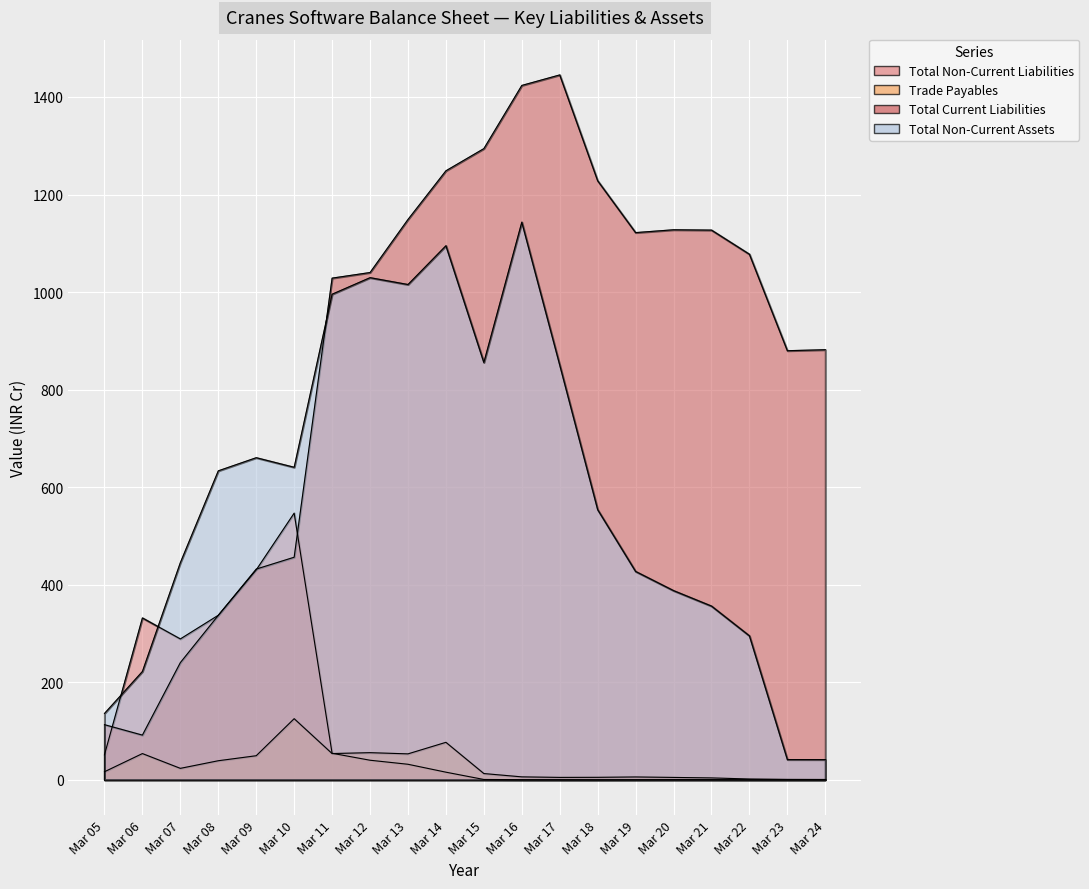

What are all the series names shown in the legend?

Total Non-Current Liabilities, Trade Payables, Total Current Liabilities, Total Non-Current Assets